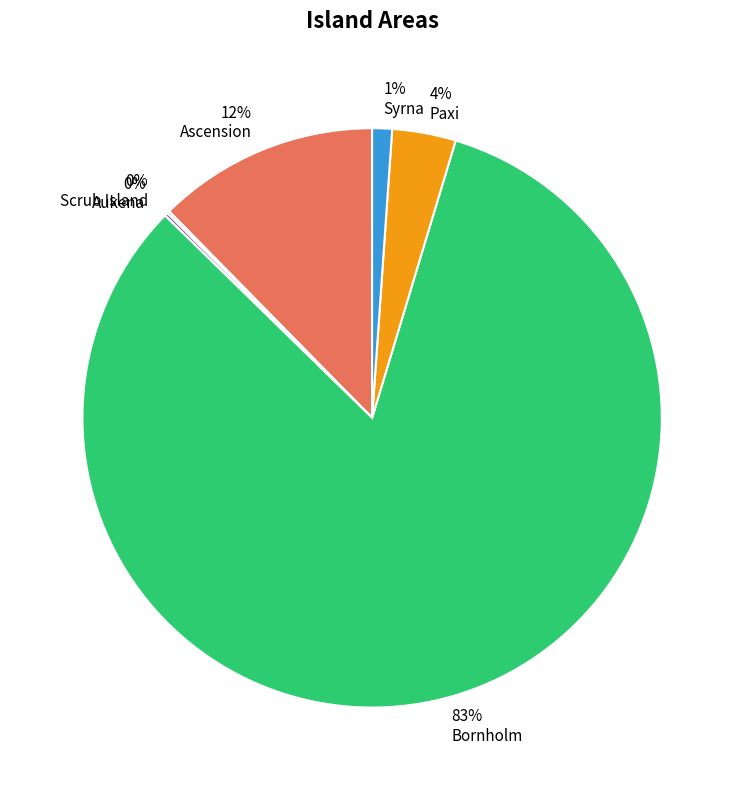

Which category has the biggest portion of the pie?

Bornholm